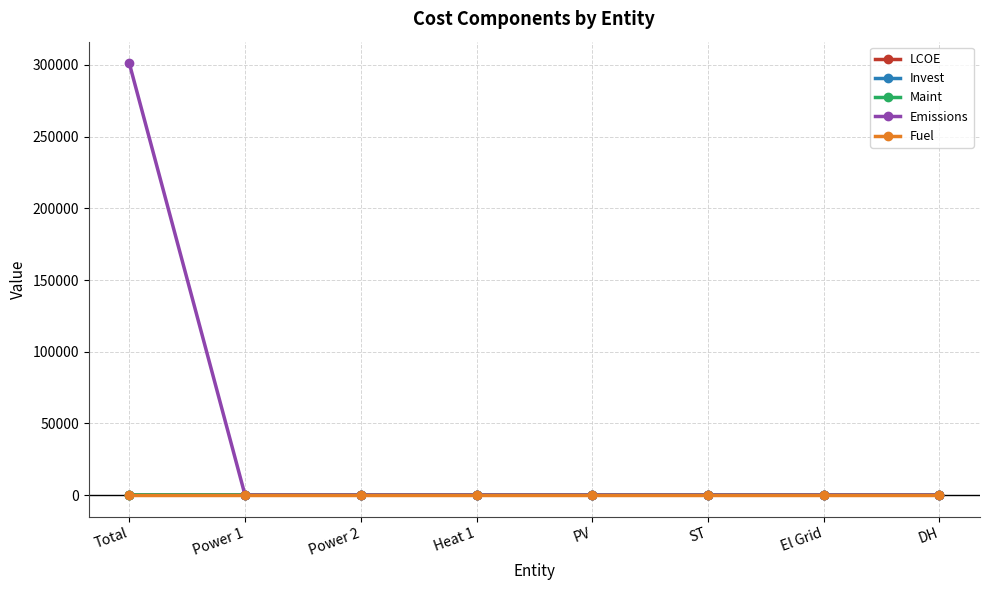

What is the label of the 8th point from the right?

Total